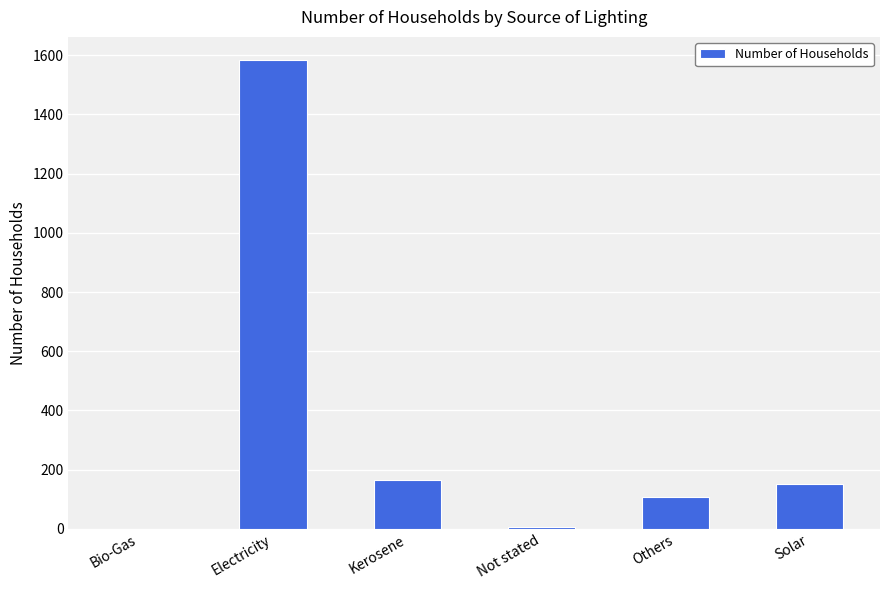

What is the greatest value displayed?

1583